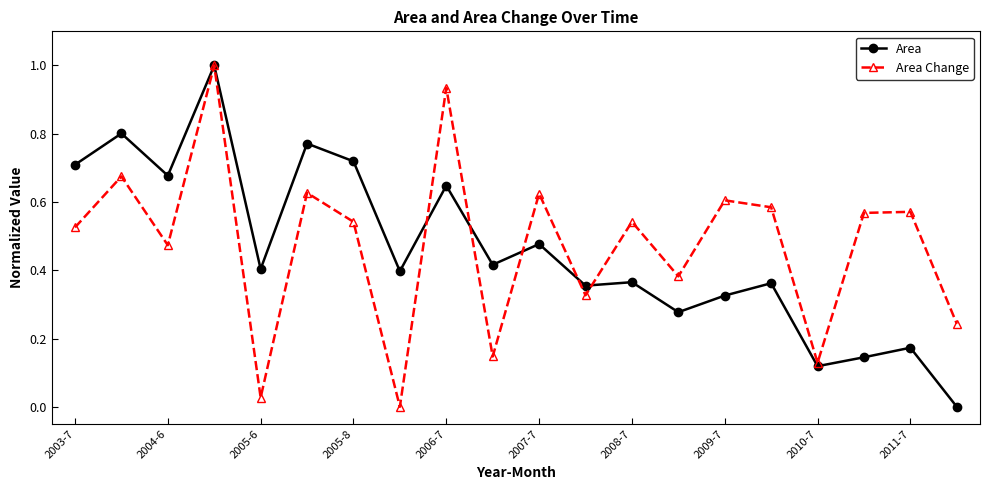

How many interior local peaks does the Area Change series have?

8